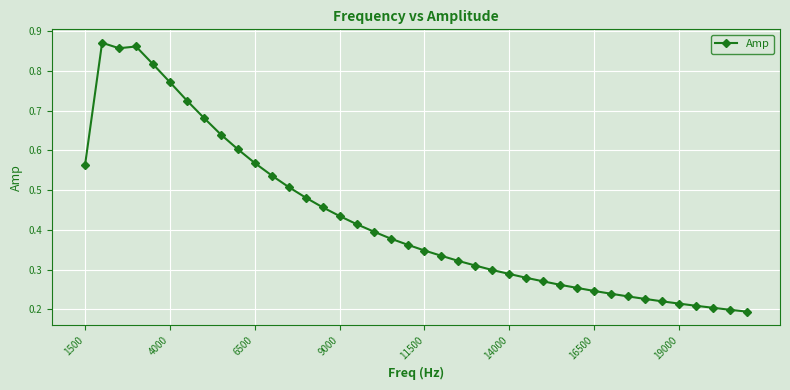

True or false: there are more than 1 points higher than both neighbors.

True